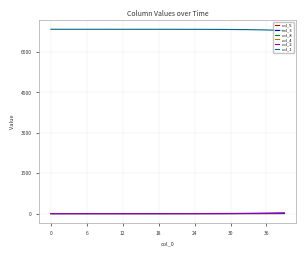

True or false: col_8 and col_1 intersect in this chart.

False